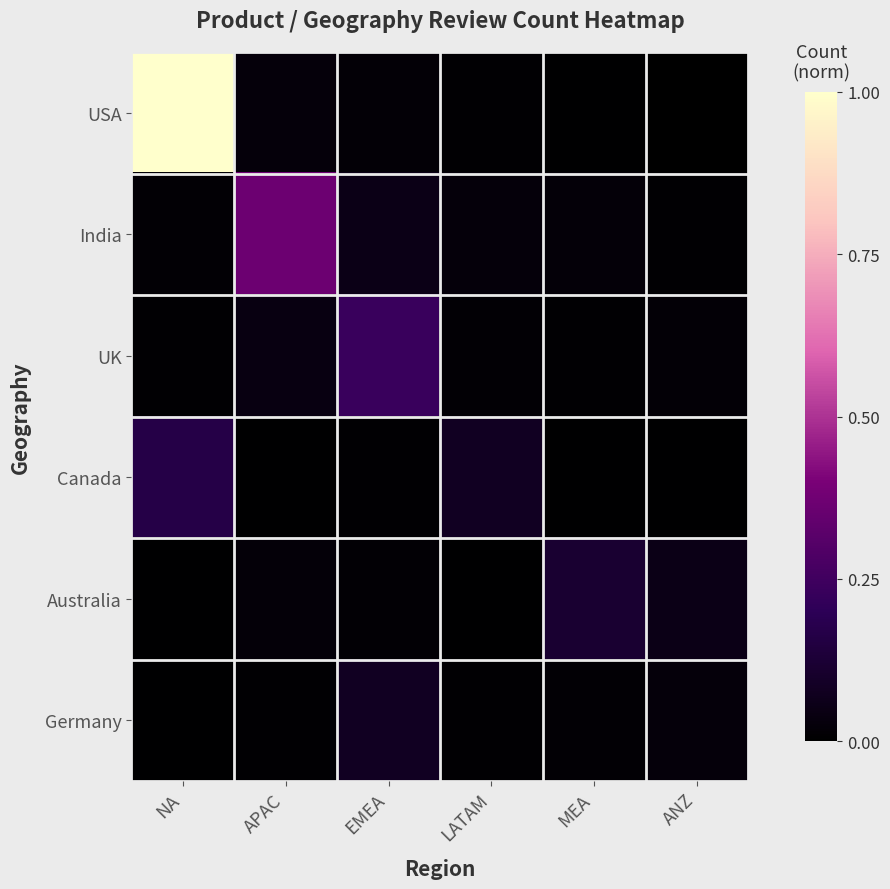

Rank the series at MEA from lowest to highest value.

Canada, USA, UK, Germany, India, Australia